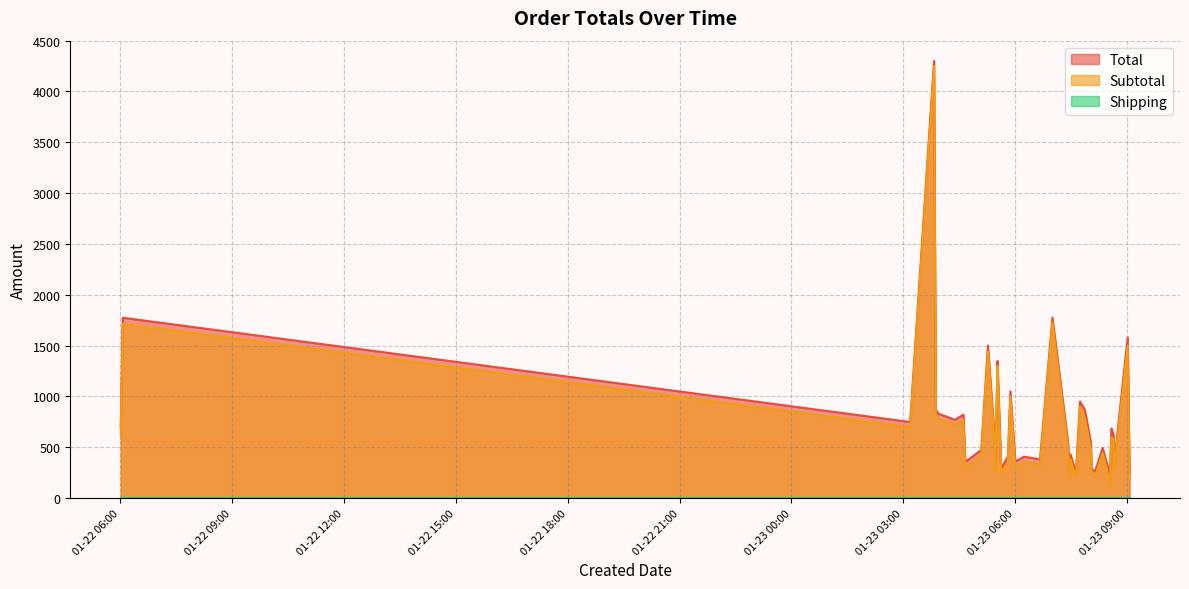

True or false: Subtotal and Total cross at least once.

False